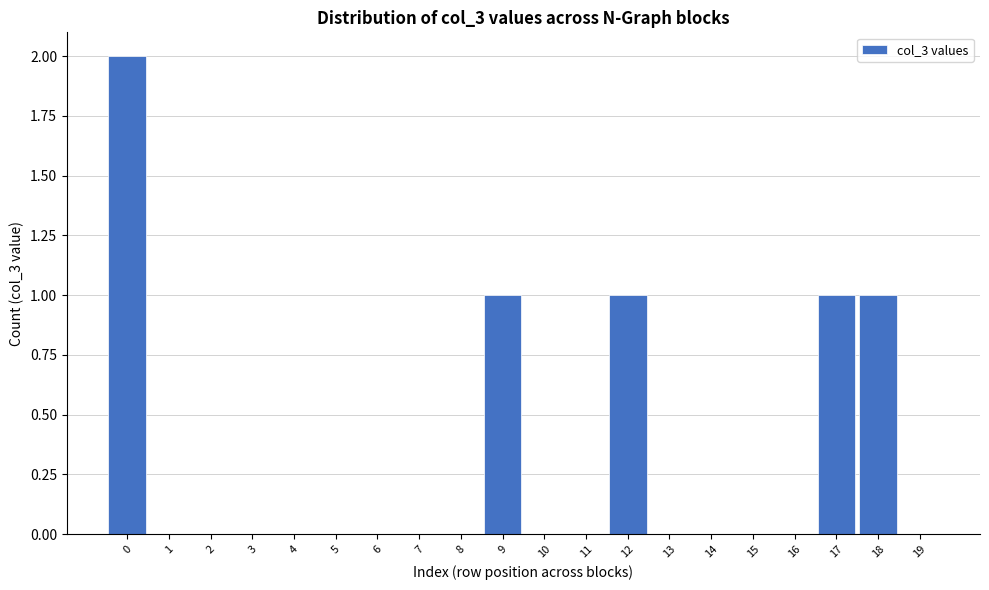

Reading right to left, what are all the values shown in this chart?

19=0	18=1	17=1	16=0	15=0	14=0	13=0	12=1	11=0	10=0	9=1	8=0	7=0	6=0	5=0	4=0	3=0	2=0	1=0	0=2